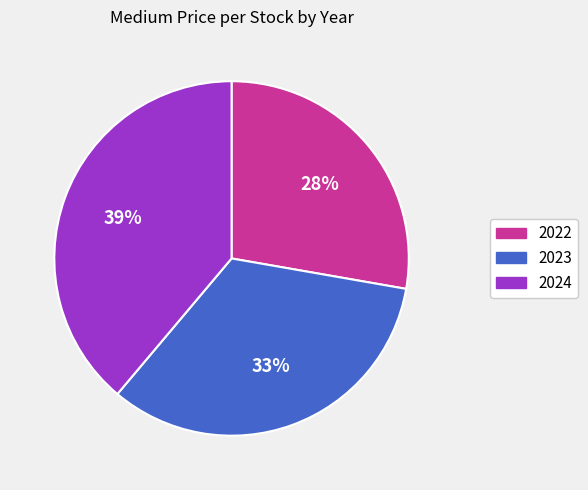

How many slices are in this pie chart?

3